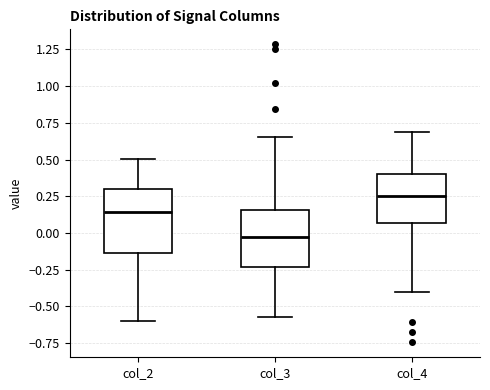

Reading left to right, read every box against the y-axis: the position of its median line, the range the box covers, and the ends of its whiskers. The values are not printed on the chart, so give them approximately, as read against the axis.

col_2: median 0.15, box -0.15 to 0.30, whiskers -0.60 to 0.50
col_3: median -0.05, box -0.25 to 0.15, whiskers -0.55 to 0.65
col_4: median 0.25, box 0.05 to 0.40, whiskers -0.40 to 0.70